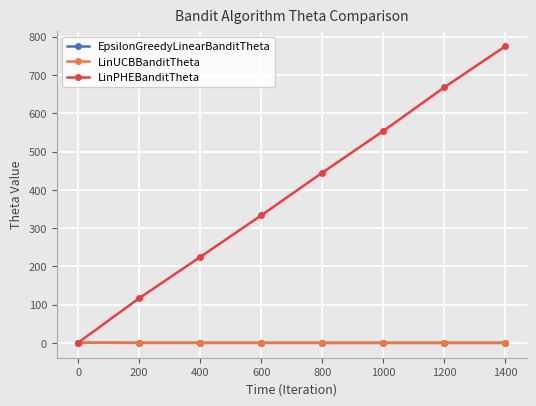

Which series has the largest range (max minus min)?

LinPHEBanditTheta